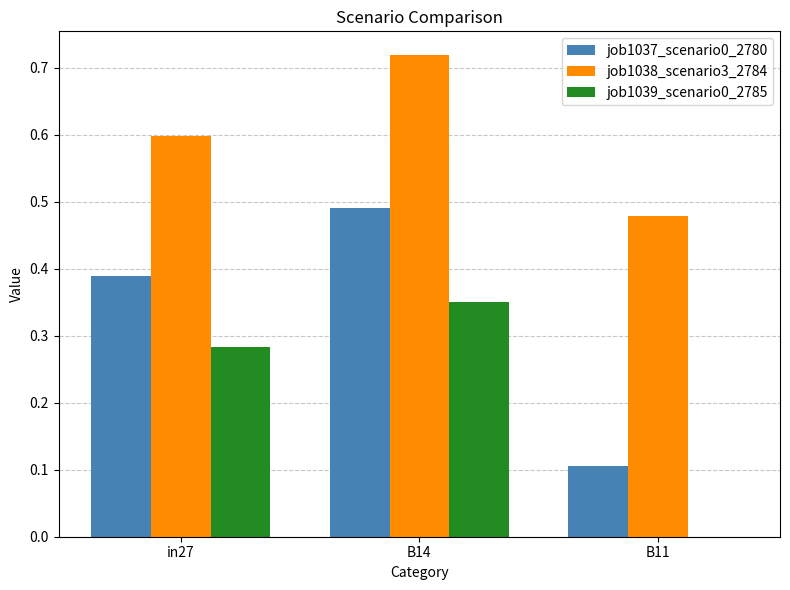

The job1037_scenario0_2780 series shows 0.7 at in27. True or false?

False